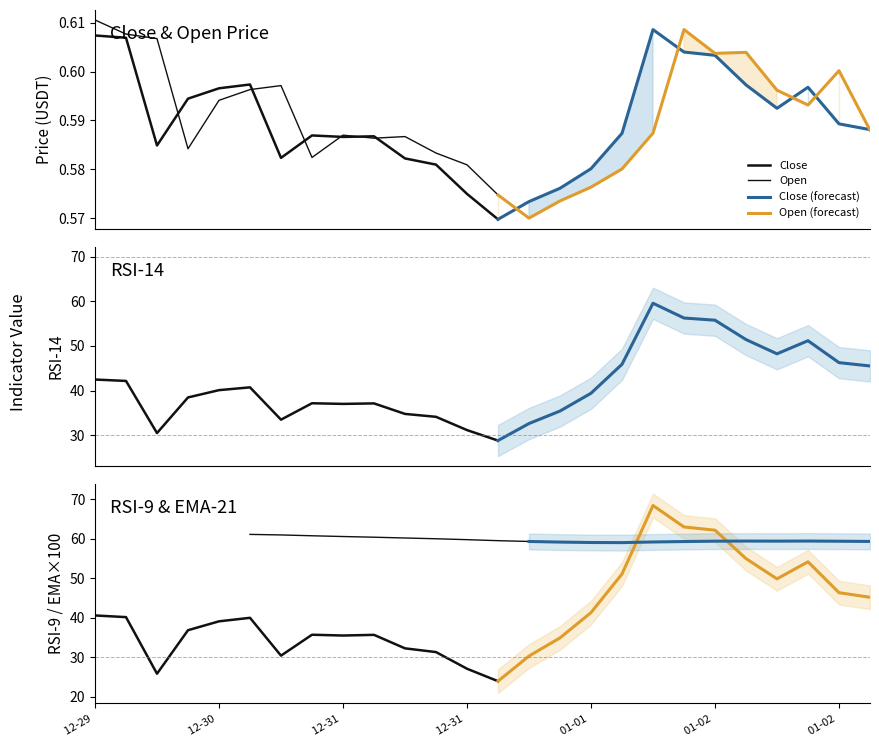

How many intersections are there between Open and Close?

11